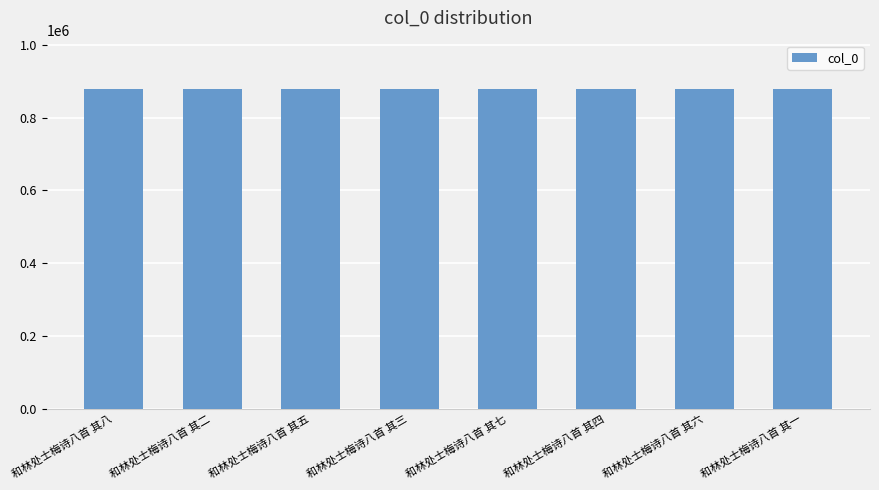

What is the smallest value displayed?

879497